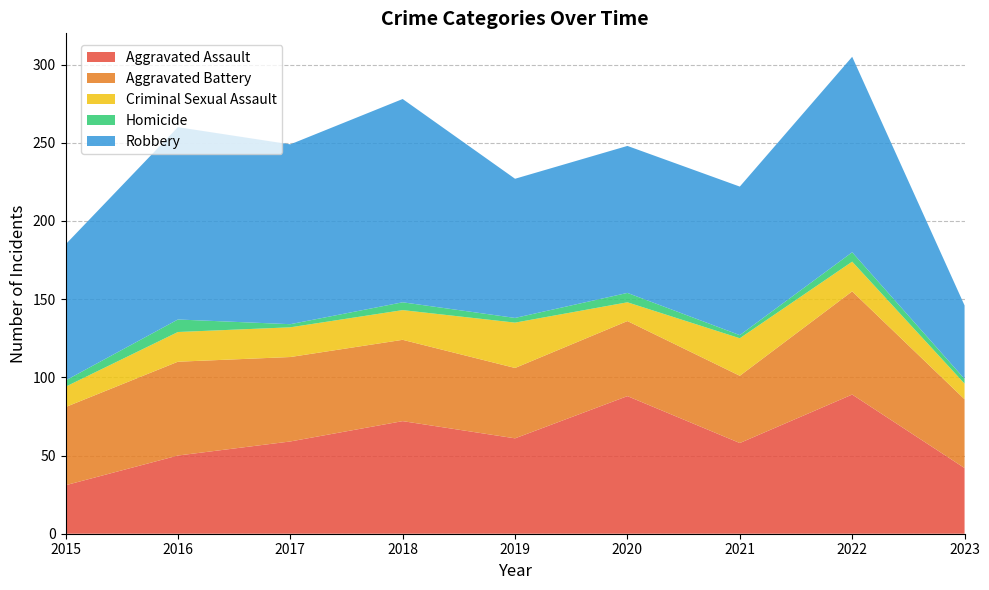

Reading right to left, list all the values displayed in this chart.

Aggravated Assault: 42	89	58	88	61	72	59	50	31
Aggravated Battery: 44	66	43	48	45	52	54	60	50
Criminal Sexual Assault: 10	19	24	12	29	19	19	19	13
Homicide: 3	6	2	6	3	5	2	8	4
Robbery: 47	125	95	94	89	130	115	123	87